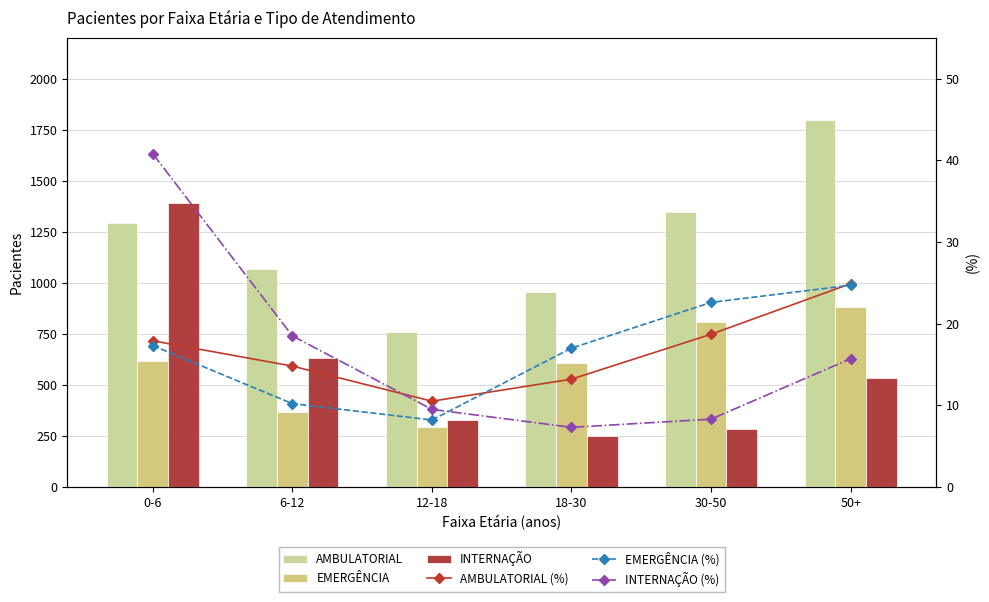

The EMERGÊNCIA series shows 1362.4 at 50+. True or false?

False